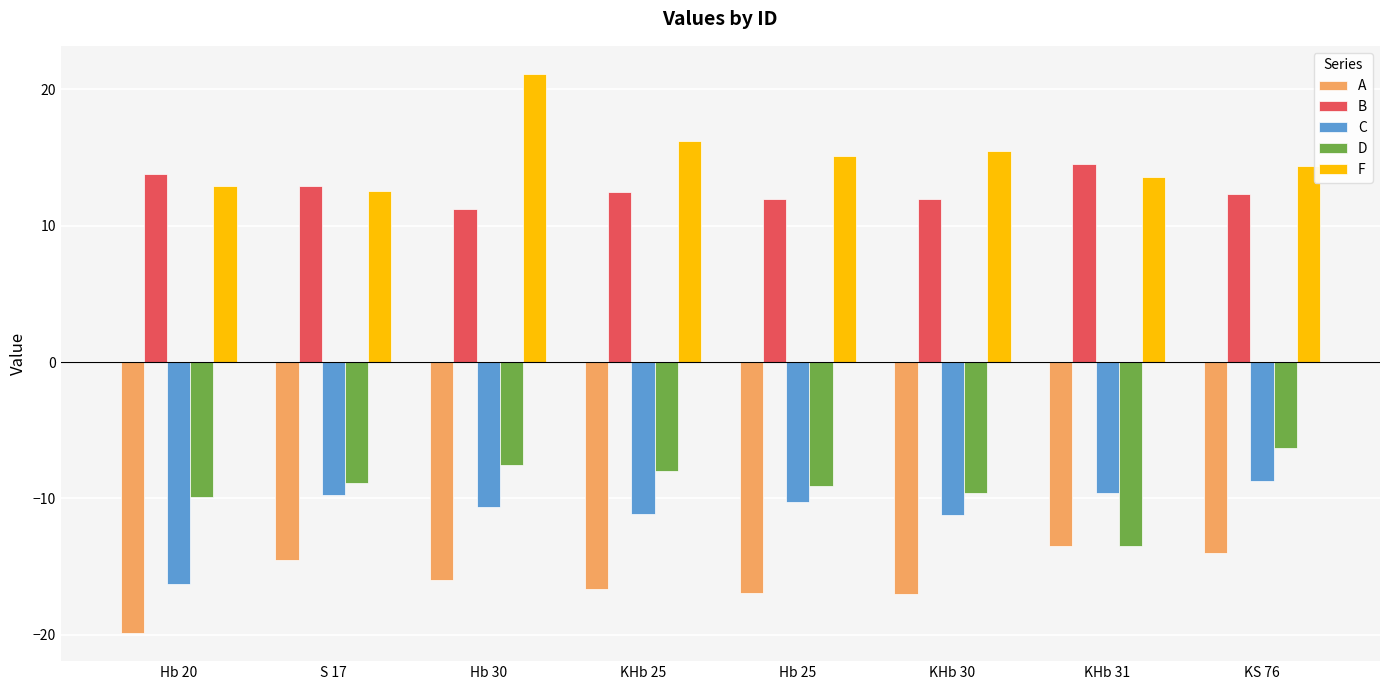

What is the highest value of the B series?

14.5